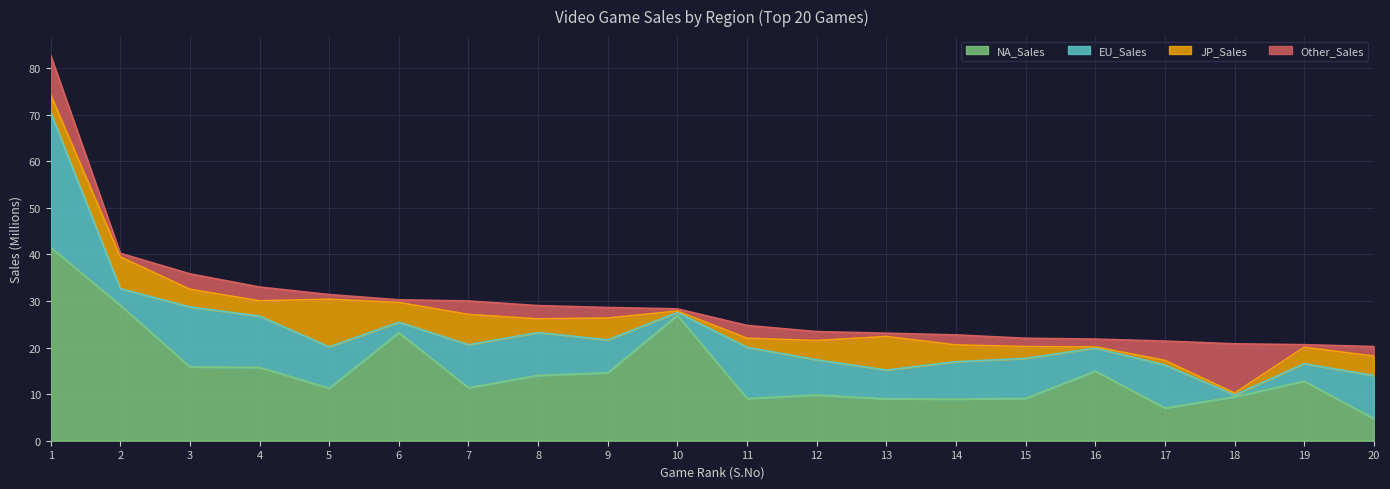

What is the greatest value displayed?

41.5